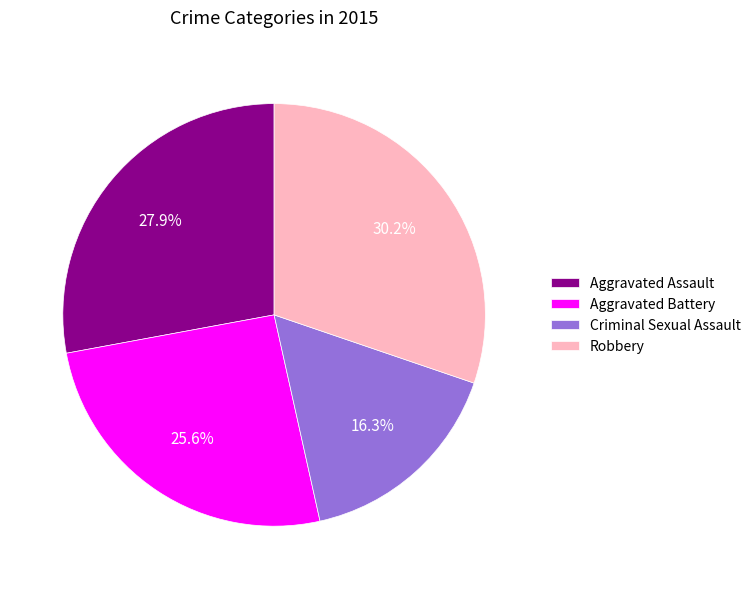

What is the ratio of the value at Aggravated Battery to the value at Criminal Sexual Assault?

1.6